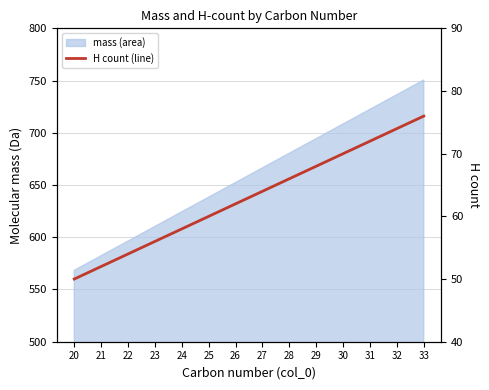

Which category has the highest value across all series?

33